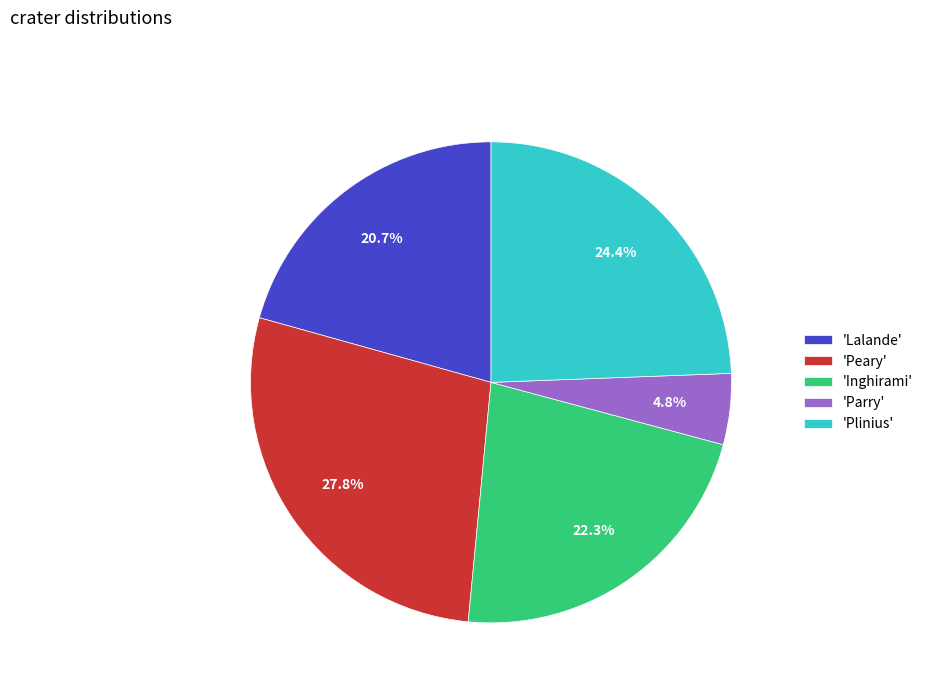

To the nearest percent, what is the average slice percentage?

20%